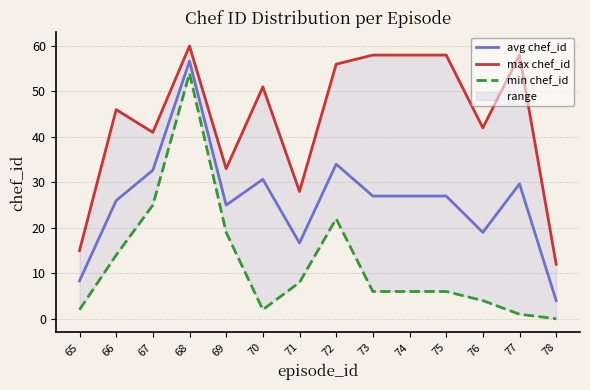

What is the sum of the min chef_id values at 78 and 73?

6.0